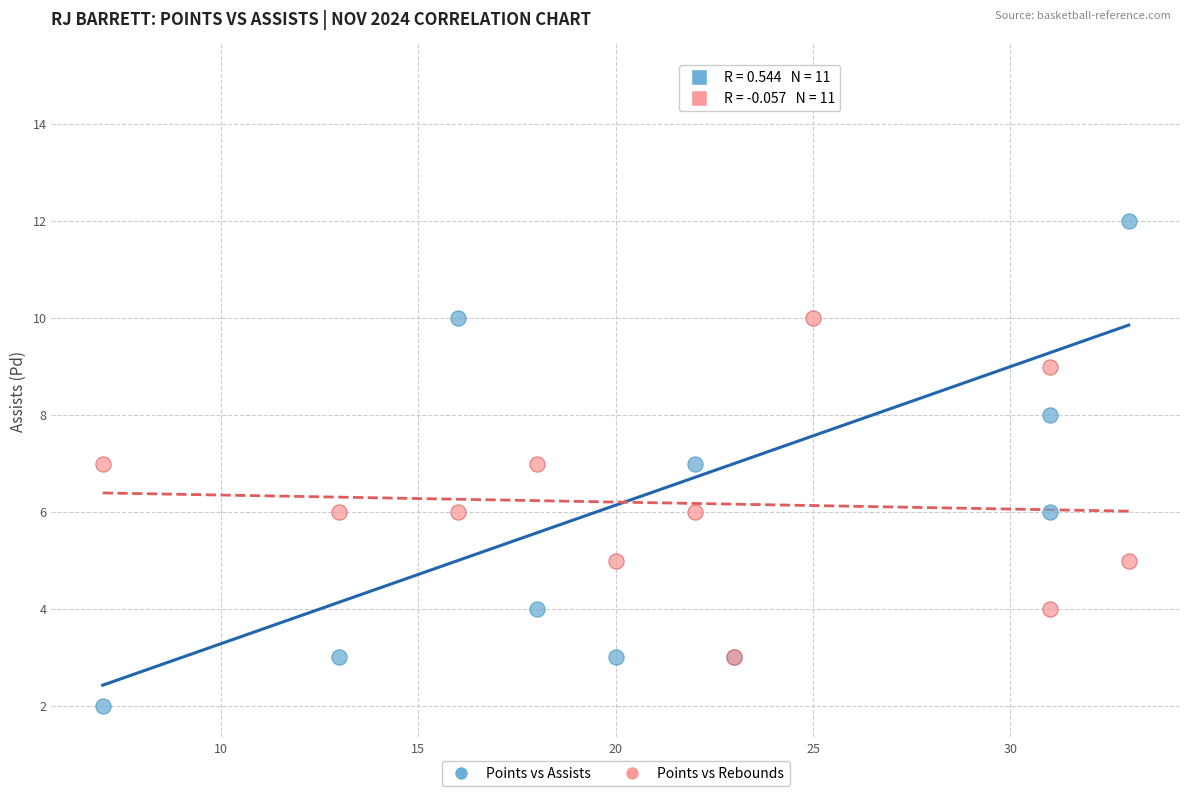

Which series has the largest Y range (max minus min)?

Points vs Assists